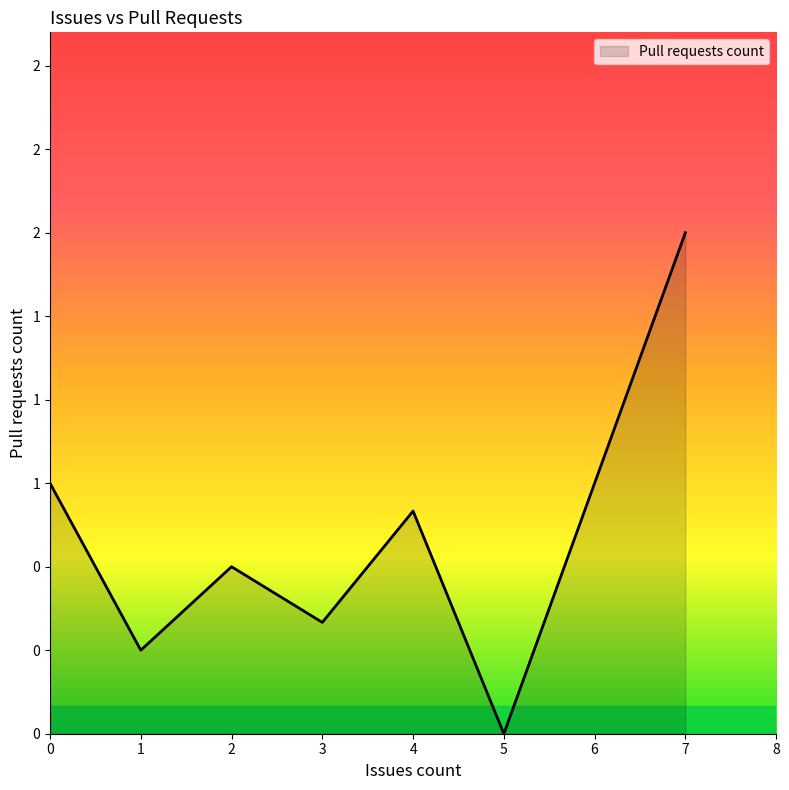

Does the chart display data point markers on the line(s)?

No